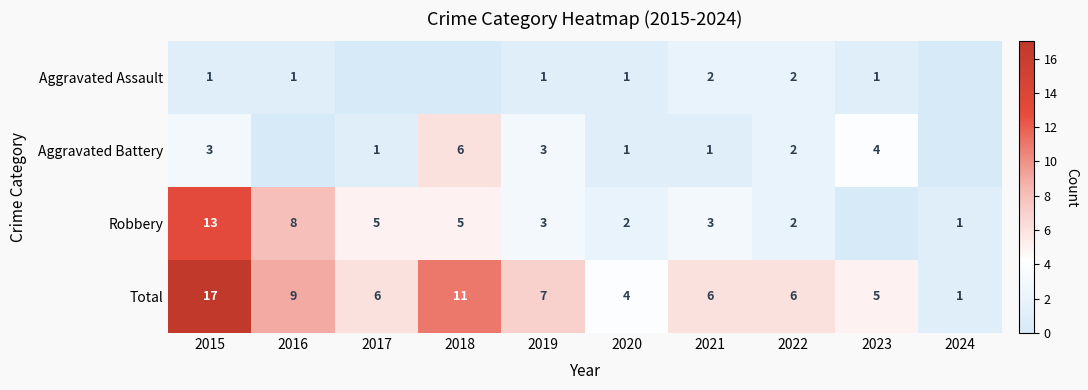

What is the sum of all Total values?

72